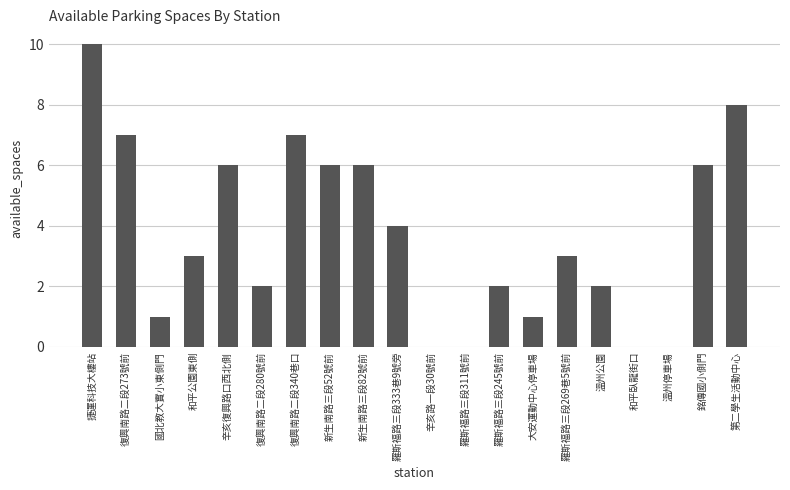

What is the sum of all values?

74